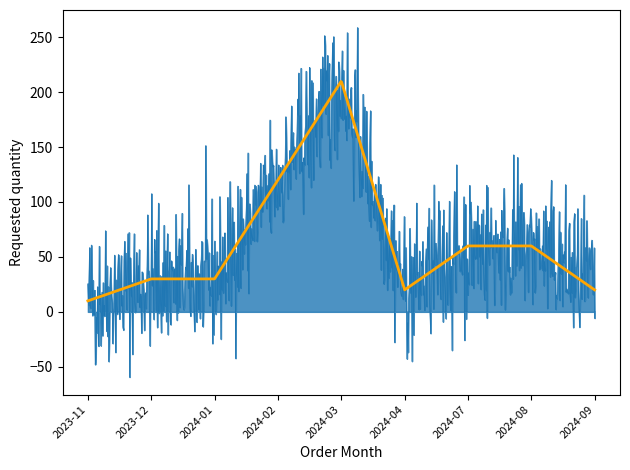

What is the smallest value displayed?

-59.4